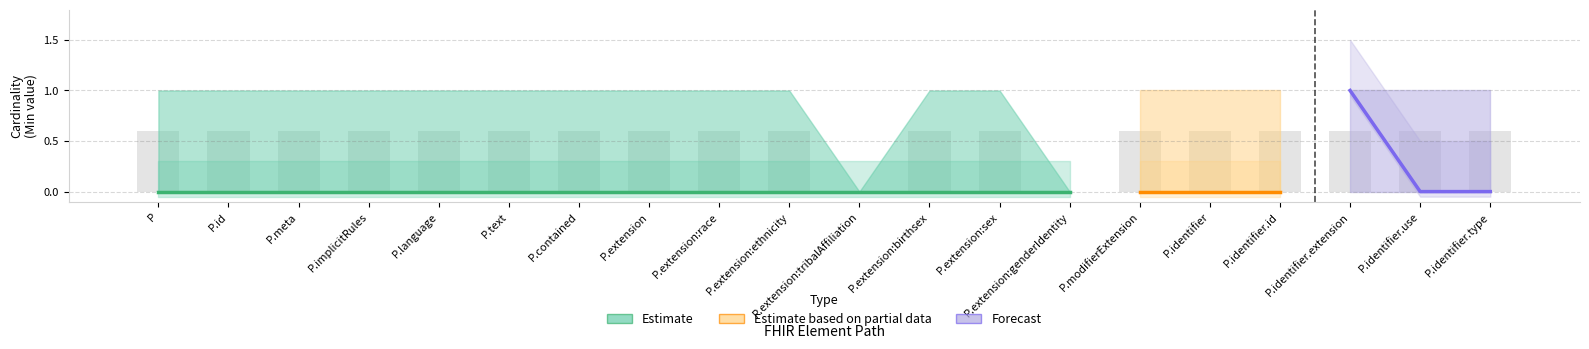

The Base Min_upper series shows 0 at Patient.identifier. True or false?

True